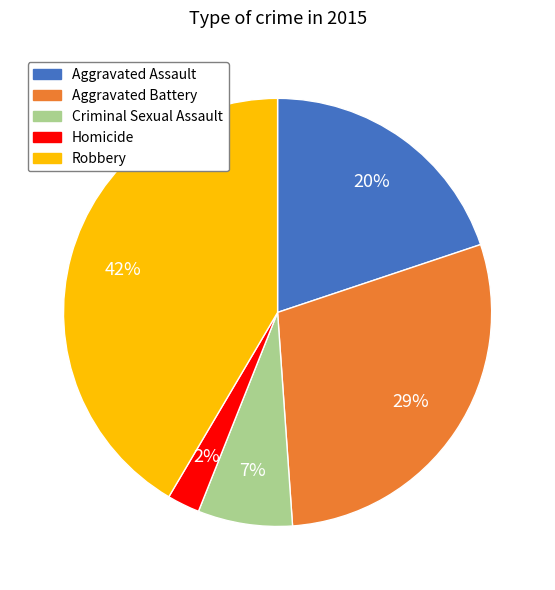

The Aggravated Battery slice represents 37% of the pie. True or false?

False